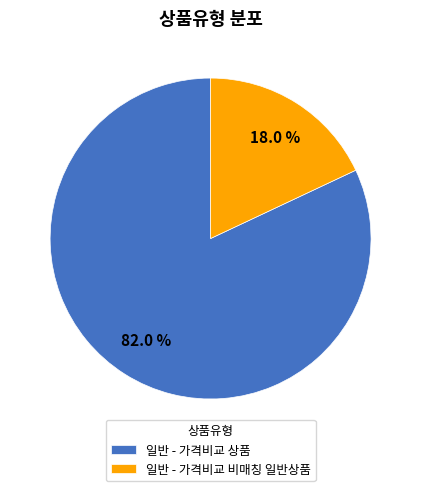

Do 일반 - 가격비교 비매칭 일반상품 and 일반 - 가격비교 상품 together represent more than half of the pie?

Yes